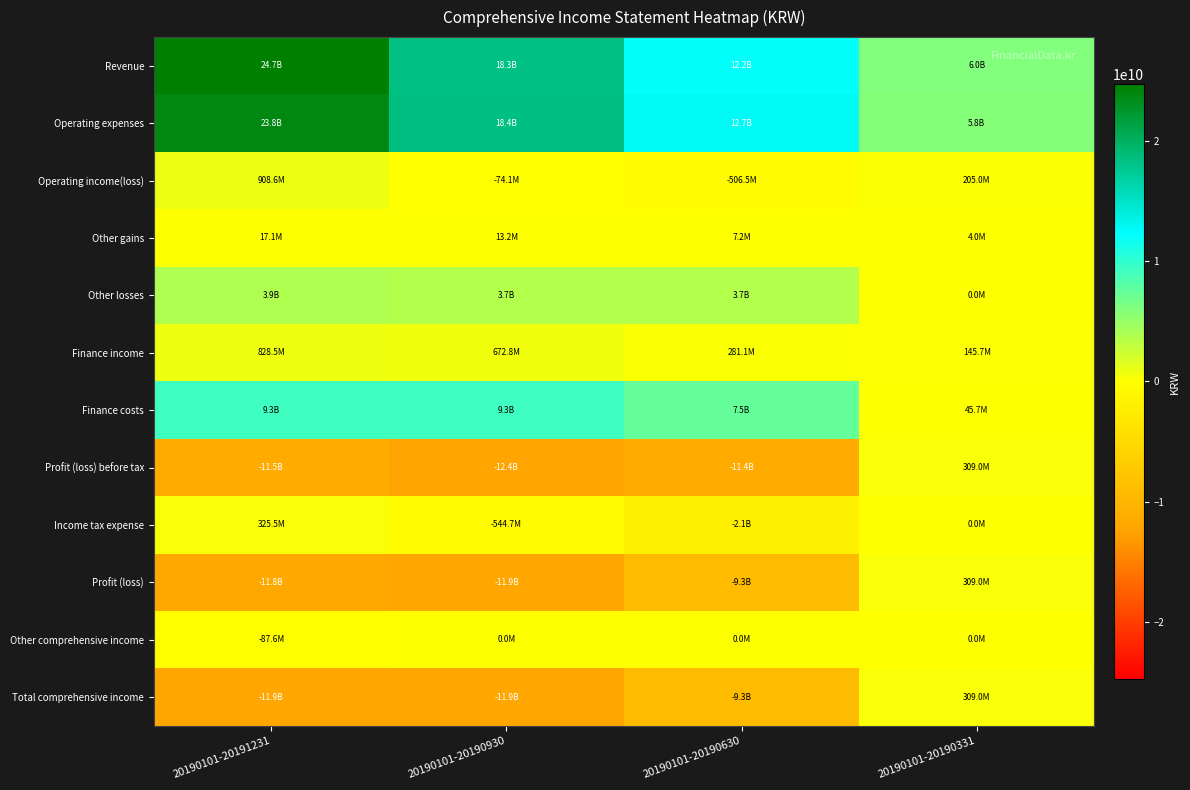

Between 20190101-20190630 and 20190101-20191231, which is larger?

20190101-20191231